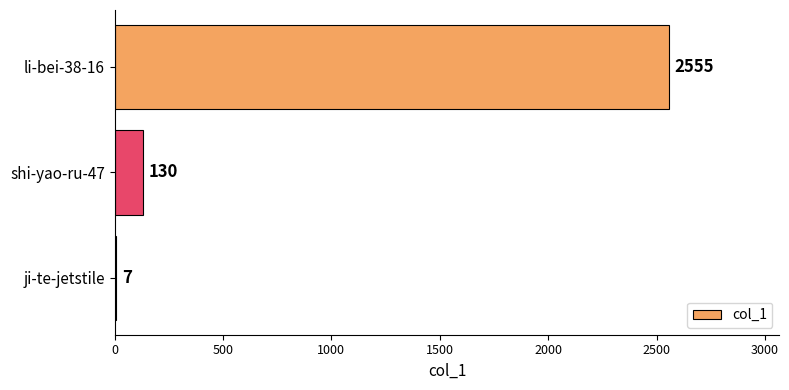

Is it true that the value at li-bei-38-16 is 2555?

True